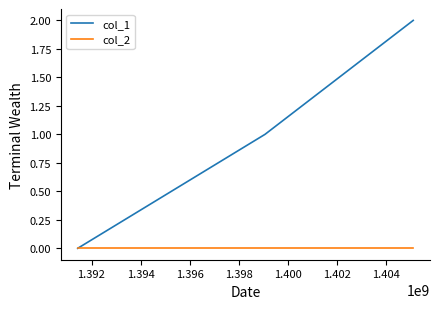

List the series in order of their peak value, highest first.

col_1, col_2